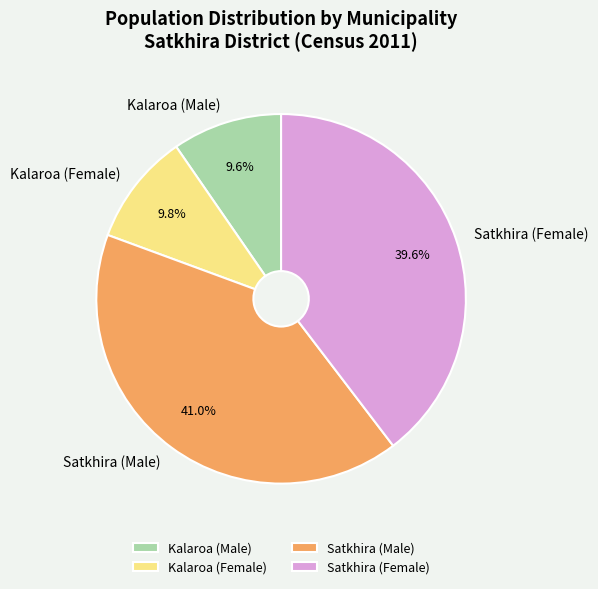

How much of the chart is everything except Satkhira (Male)?

59.0%